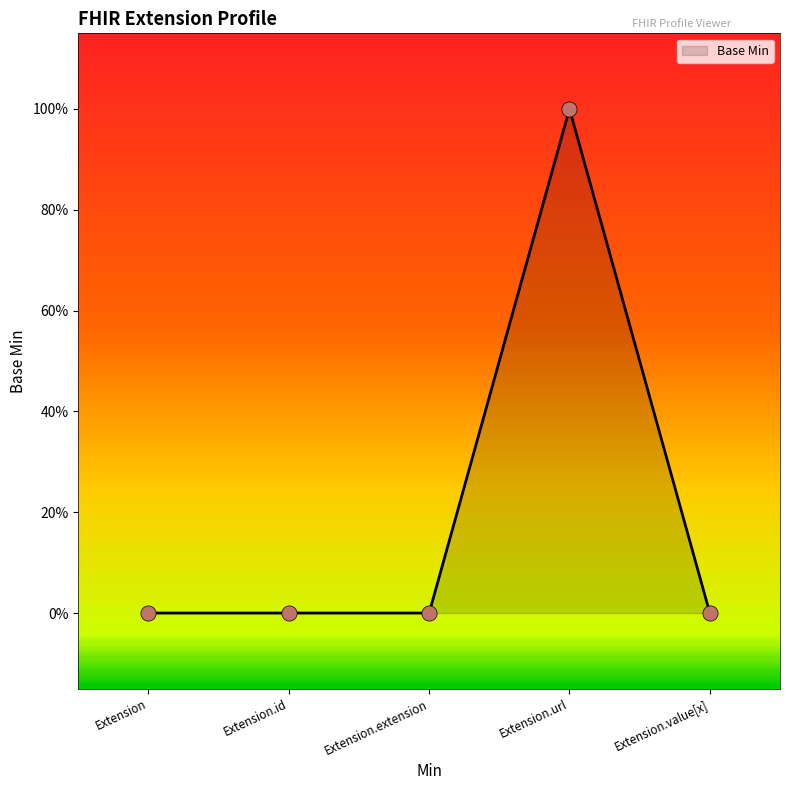

Does the chart have visible grid lines?

No